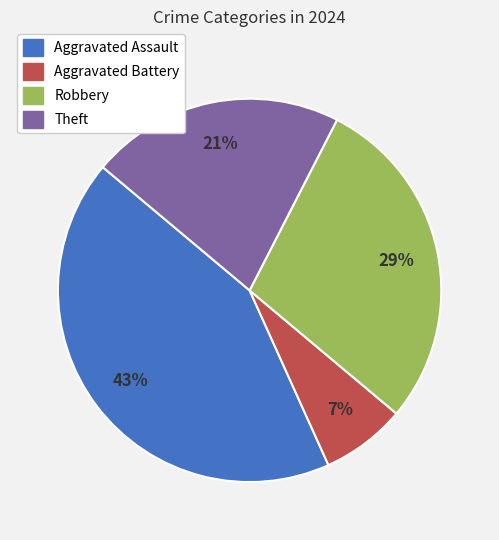

Count the number of slices in the pie.

4